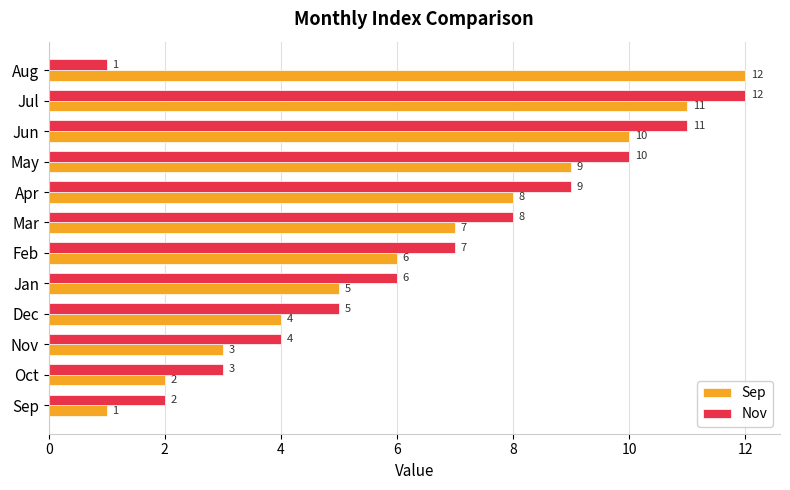

Is the value of Sep at Sep greater than the value of Nov at Dec?

No